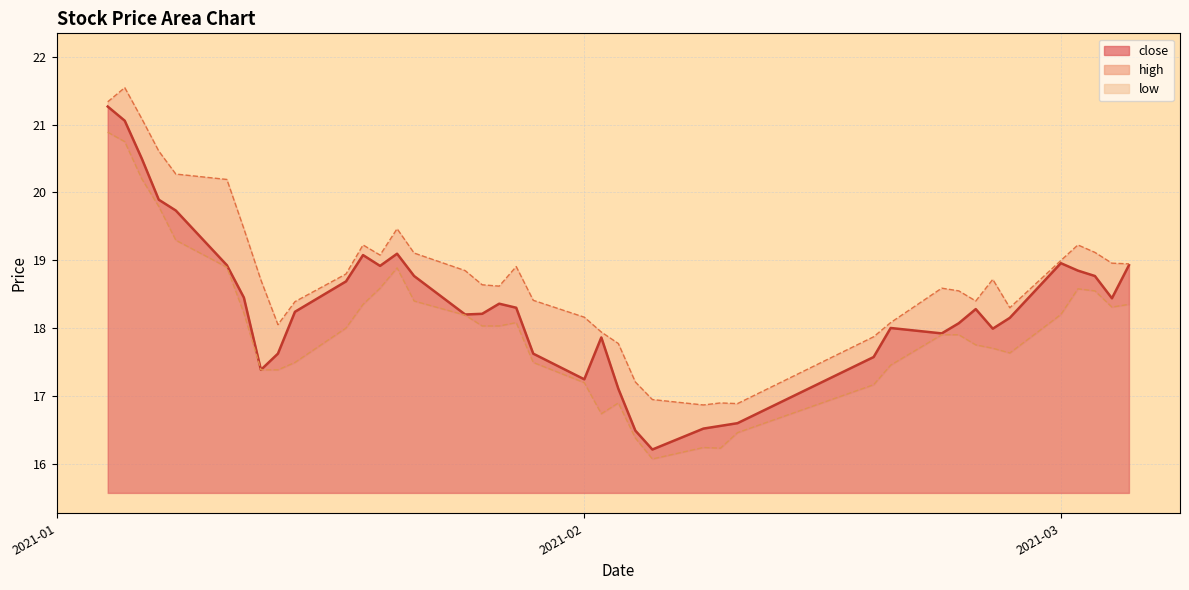

What is the spread (max minus min) of values at 2021-02-19?

0.6